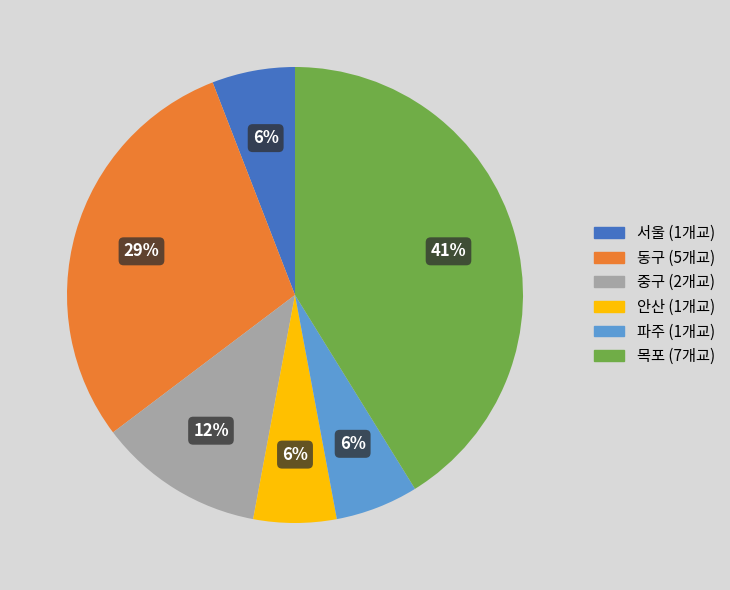

To the nearest percent, what is the average slice percentage?

17%